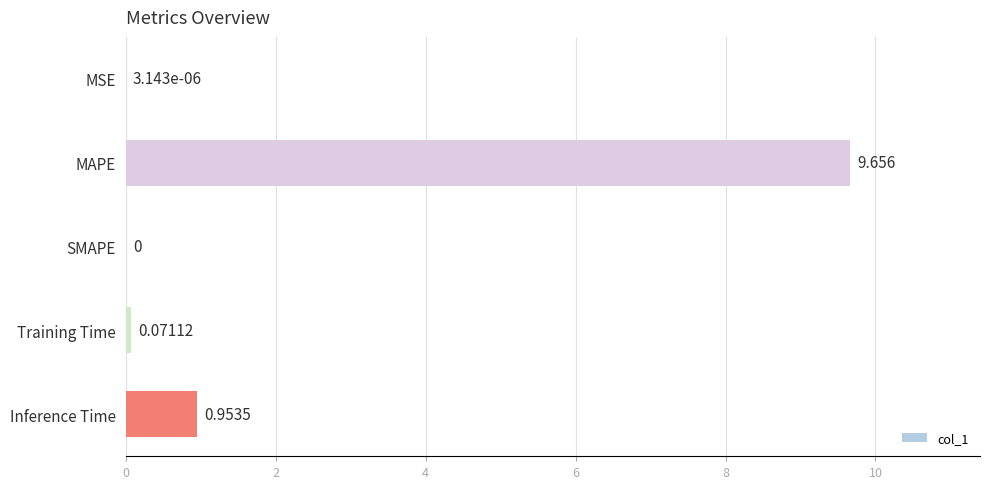

What is the greatest value displayed?

9.7